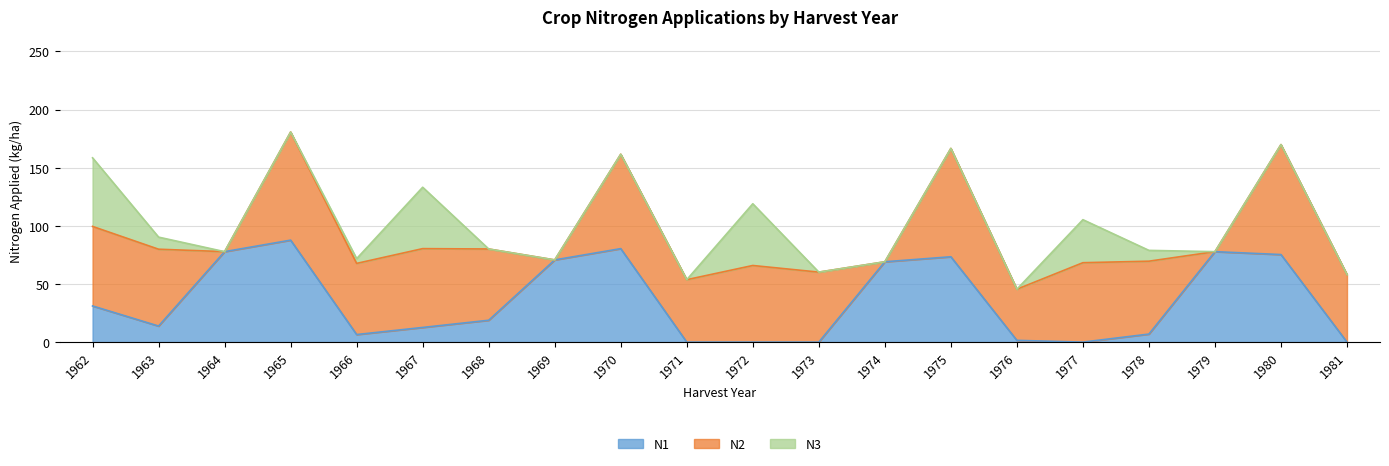

Between 1963 and 1979, which is larger?

1979